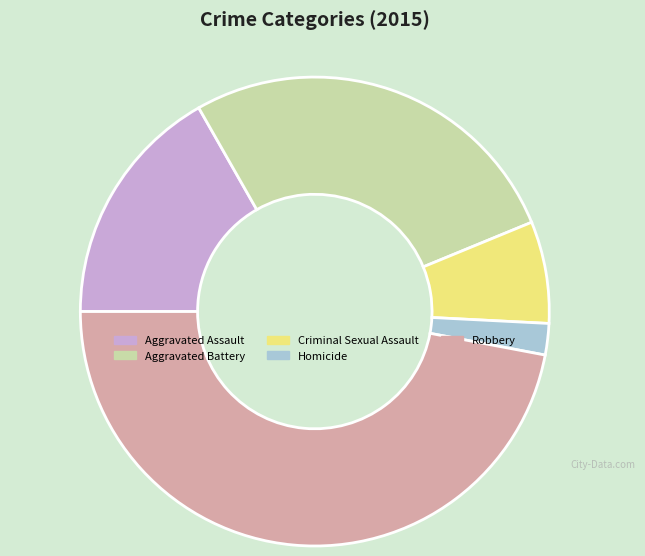

Between Criminal Sexual Assault and Homicide, which is larger?

Criminal Sexual Assault